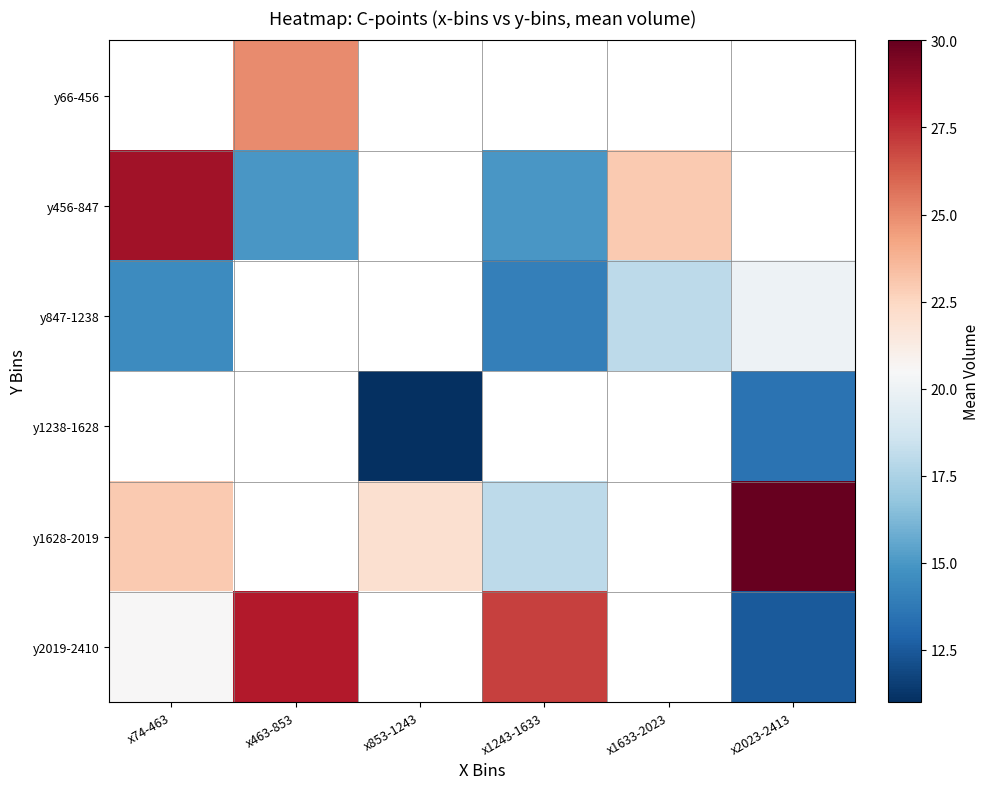

What is the smallest value displayed?

11.0